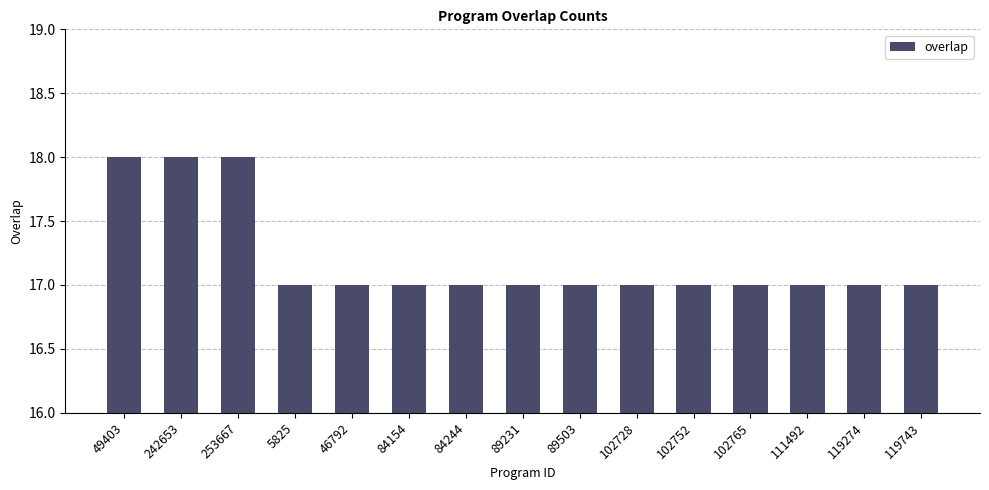

The chart shows a value of 7 at 89503. True or false?

False